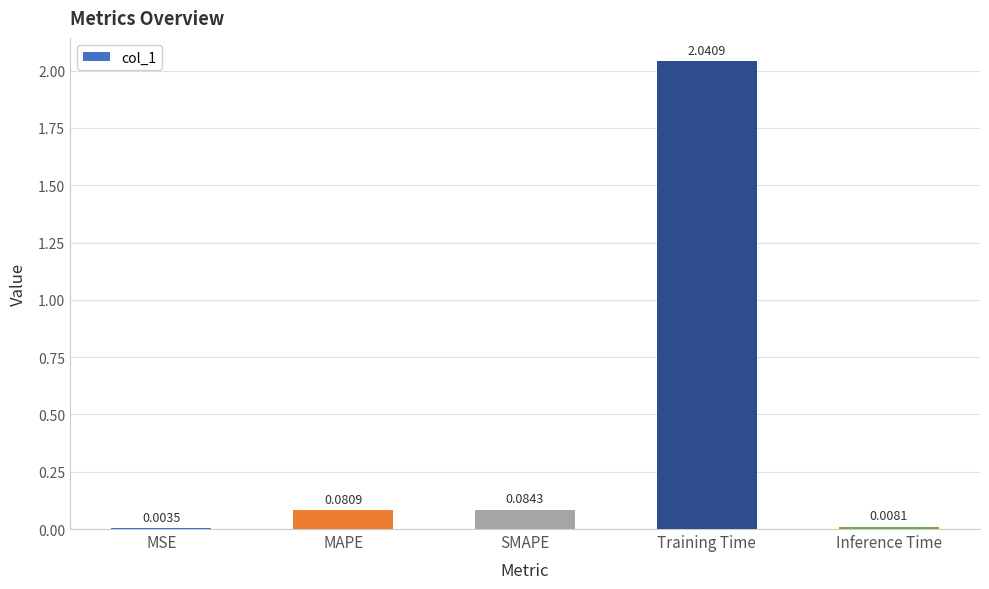

What is the change in value from MSE to Training Time?

+2.0